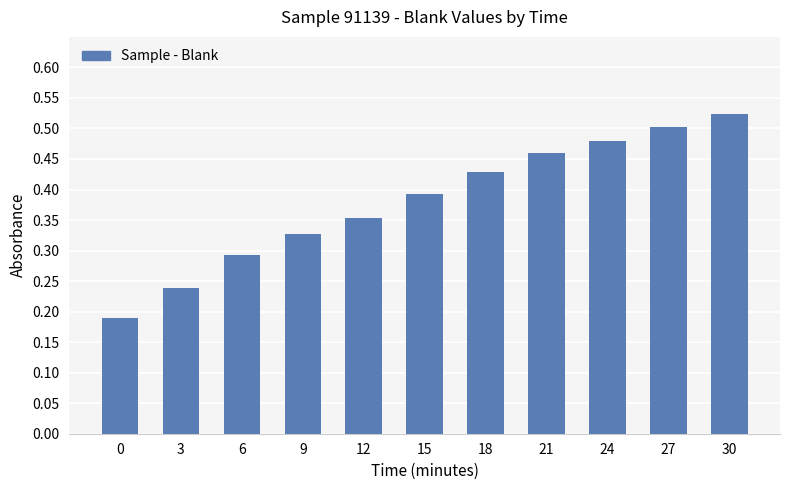

Rank the categories by value from highest to lowest.

30, 27, 24, 21, 18, 15, 12, 9, 6, 3, 0